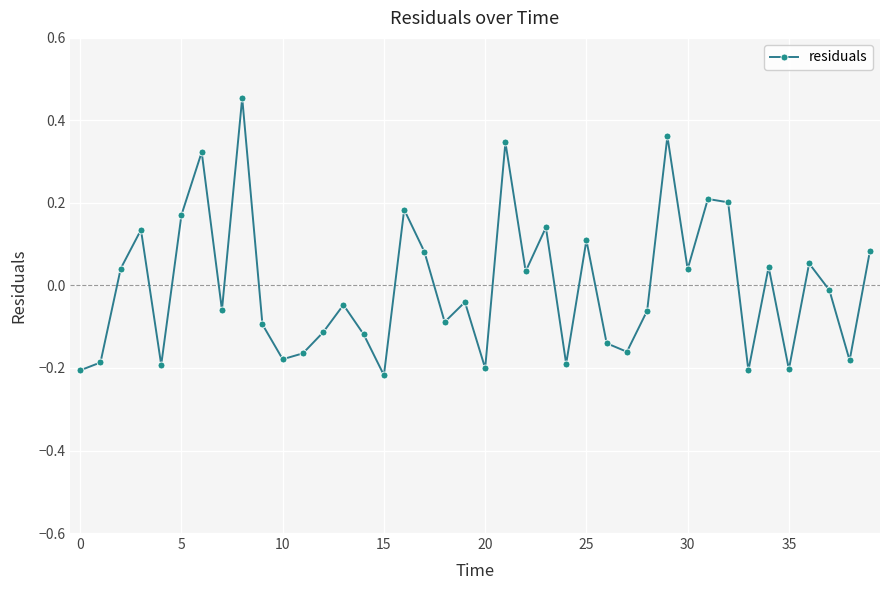

How many points are higher than both their immediate neighbors (excluding endpoints)?

13